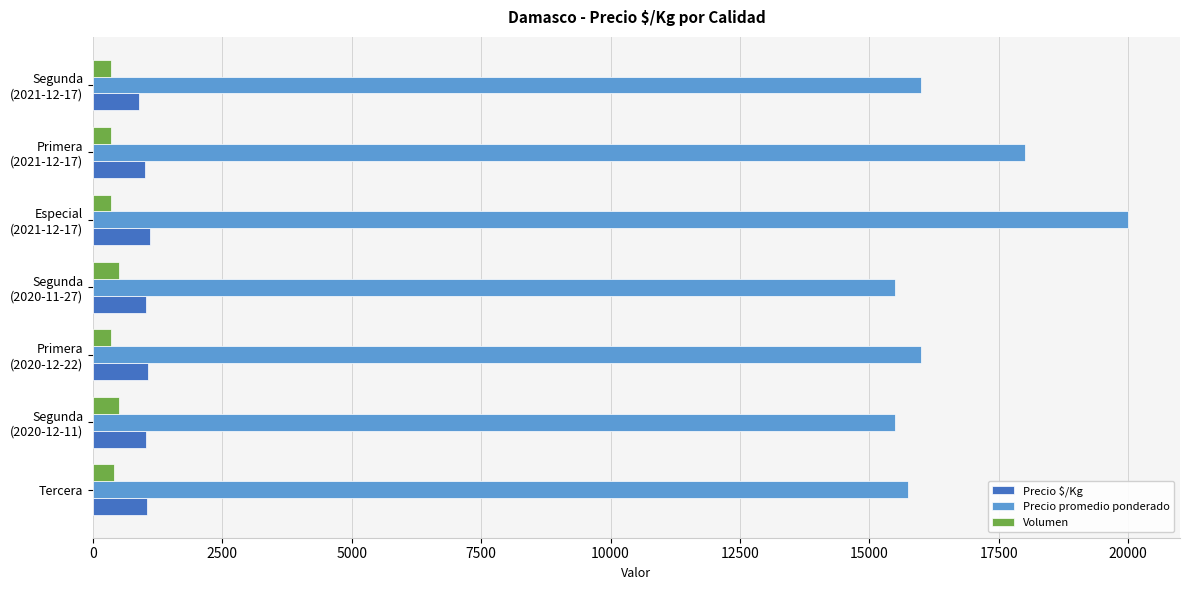

Which series has the largest total across all categories?

Precio promedio ponderado